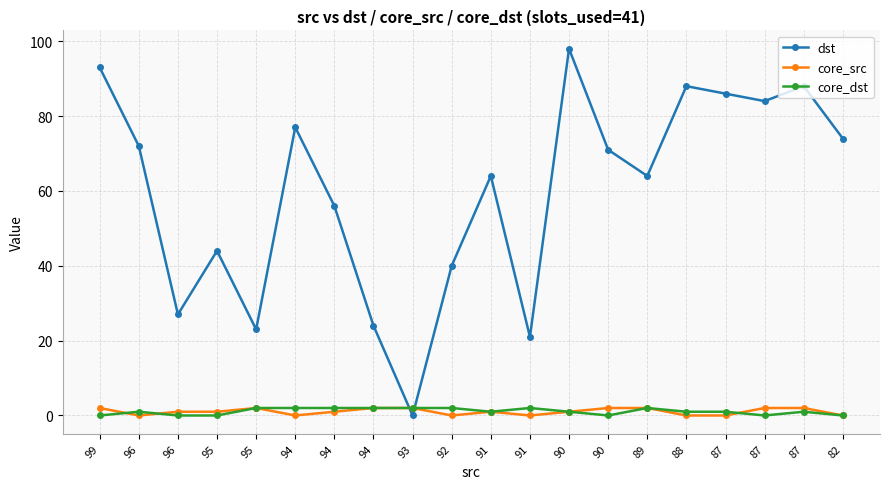

How many series are shown in this chart?

3